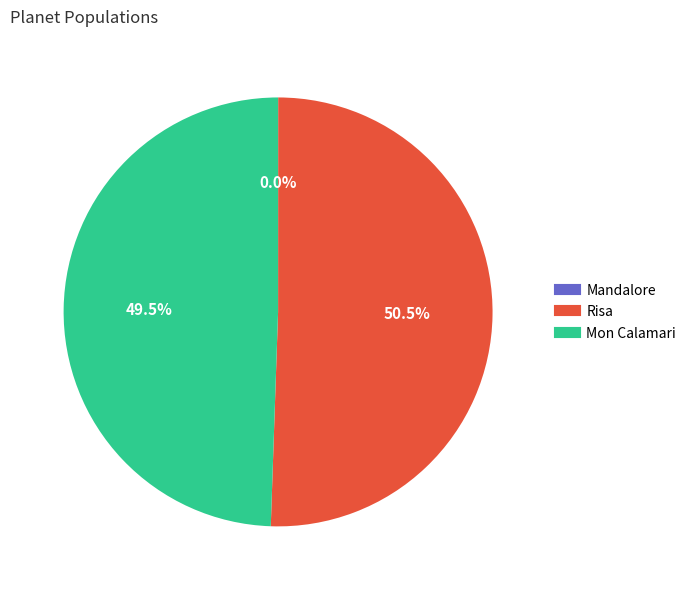

What is the largest slice in the pie chart?

Risa